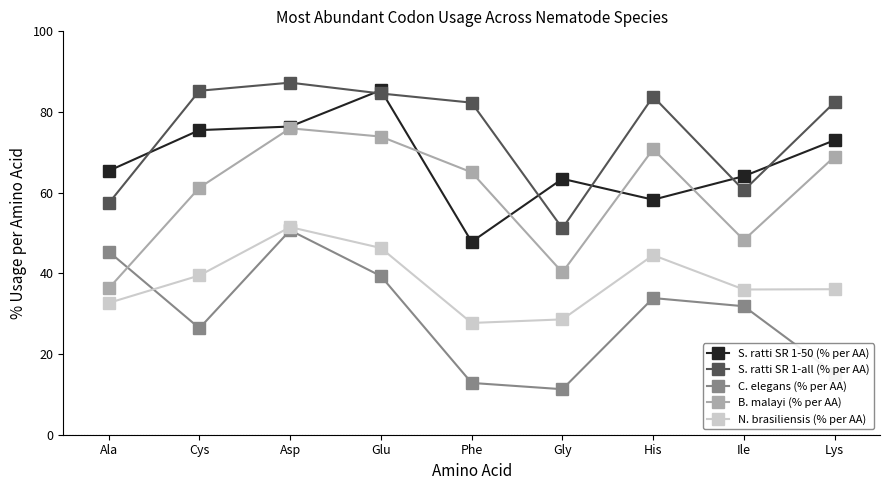

What is the label of the 9th point from the left?

Lys